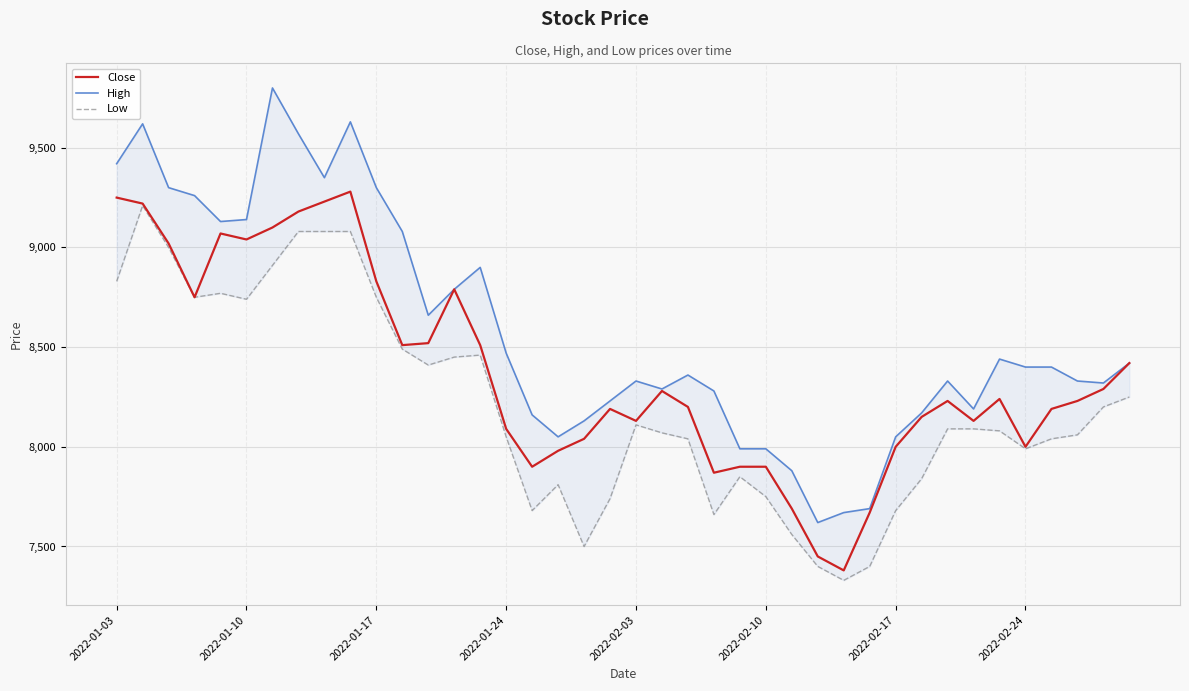

Reading left to right, transcribe all the data shown in this chart.

Close: 9250	9220	9020	8750	9070	9040	9100	9180	9230	9280	8830	8510	8520	8790	8510	8090	7900	7980	8040	8190	8130	8280	8200	7870	7900	7900	7690	7450	7380	7670	8000	8150	8230	8130	8240	8000	8190	8230	8290	8420
High: 9420	9620	9300	9260	9130	9140	9800	9570	9350	9630	9300	9080	8660	8790	8900	8470	8160	8050	8130	8230	8330	8290	8360	8280	7990	7990	7880	7620	7670	7690	8050	8170	8330	8190	8440	8400	8400	8330	8320	8420
Low: 8830	9210	9000	8750	8770	8740	8910	9080	9080	9080	8750	8490	8410	8450	8460	8050	7680	7810	7500	7740	8110	8070	8040	7660	7850	7750	7560	7400	7330	7400	7680	7840	8090	8090	8080	7990	8040	8060	8200	8250